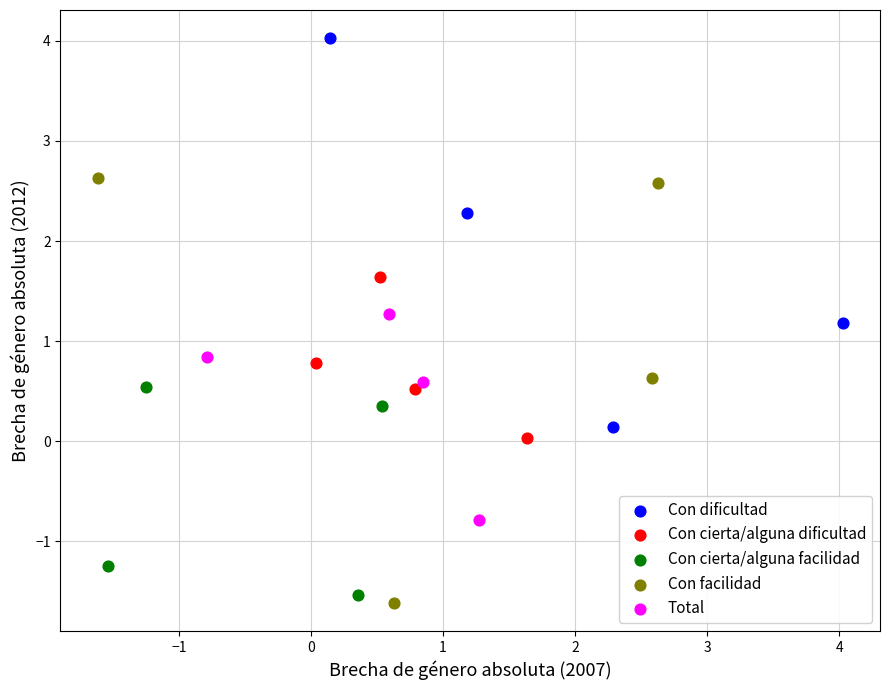

What are all the series names shown in the legend?

Con dificultad, Con cierta/alguna dificultad, Con cierta/alguna facilidad, Con facilidad, Total